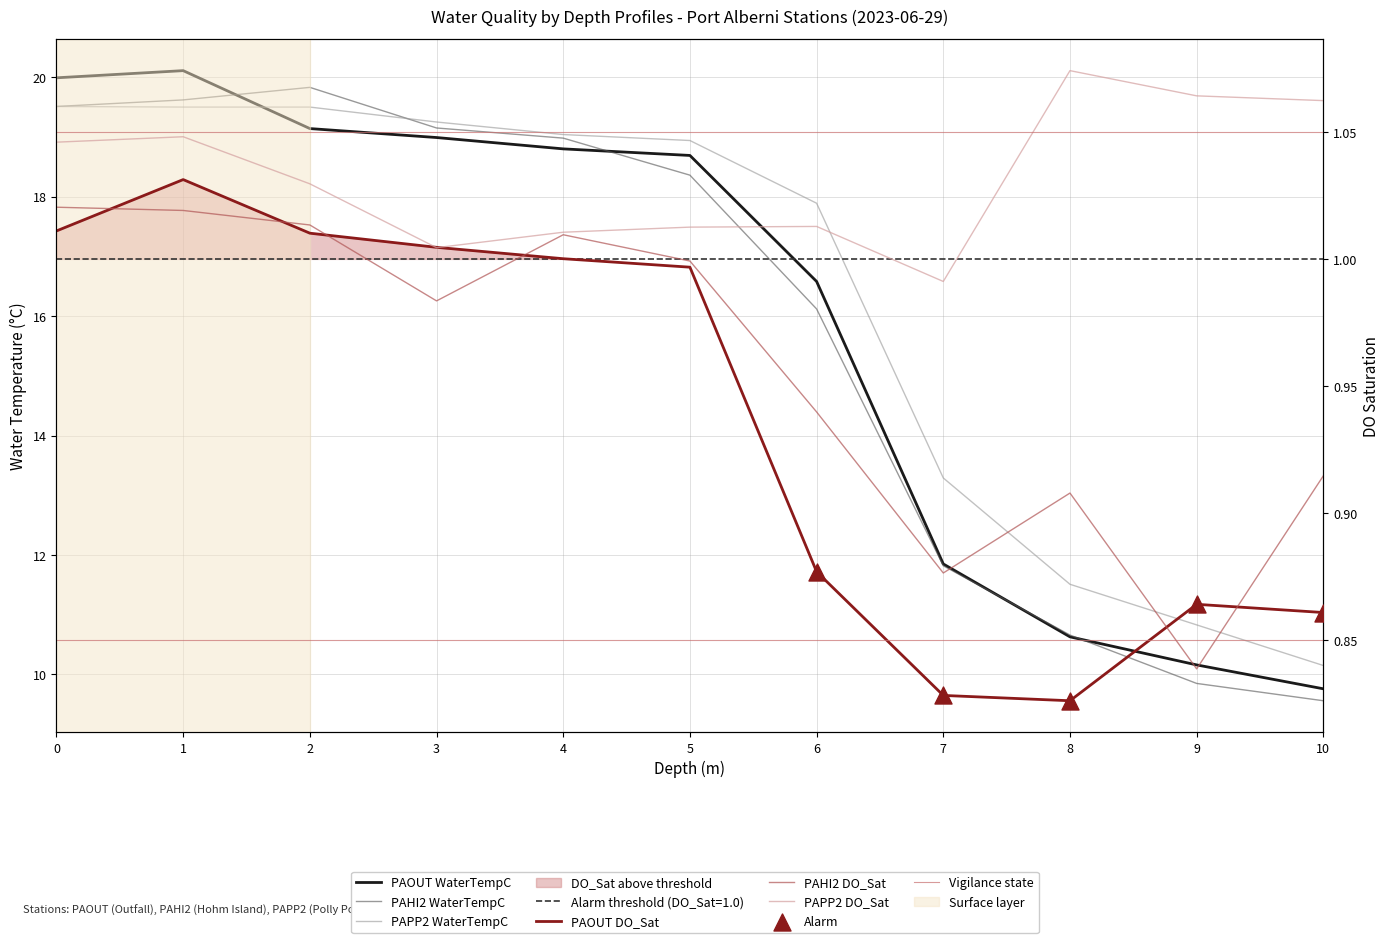

Which series contains the lowest Y value?

PAOUT_DO_Sat